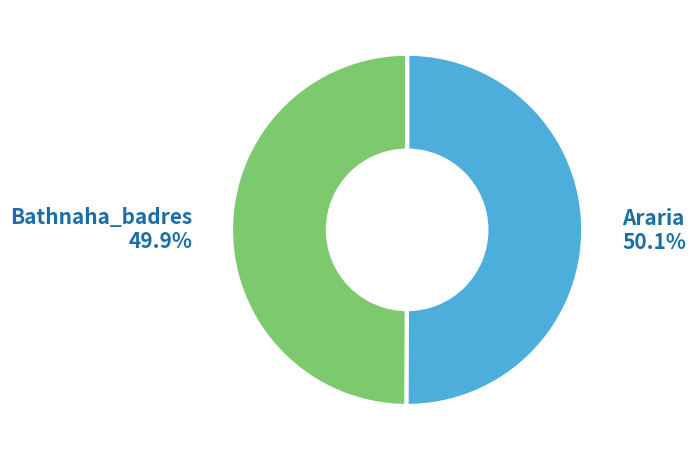

Is there a majority slice in this chart?

Yes